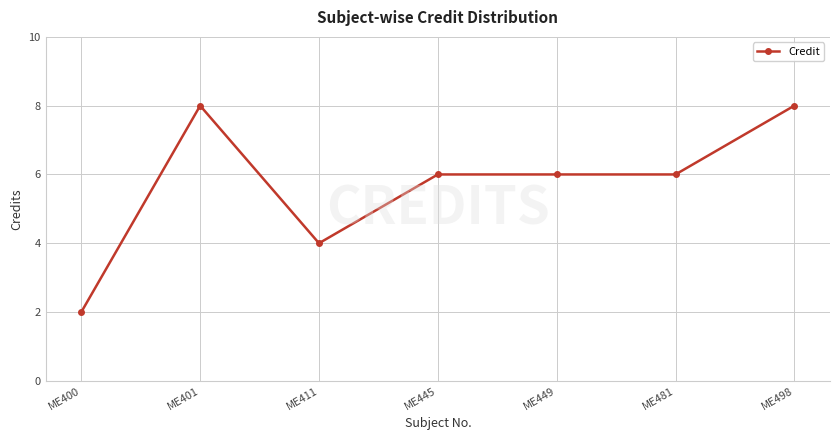

What is the value of the 2nd point from the left?

8